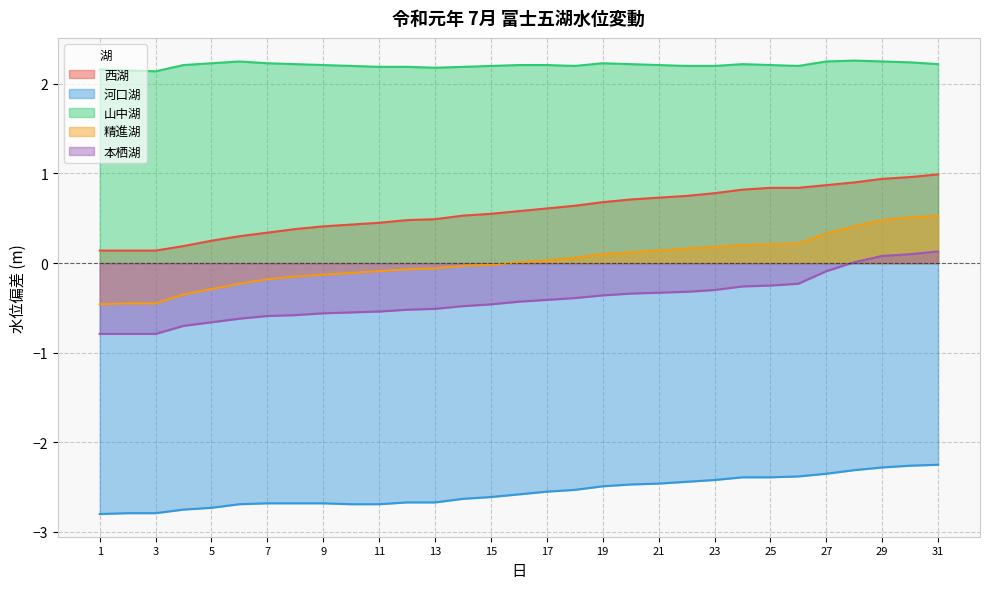

True or false: 本栖湖 has a value of -0.9 at 8.

False